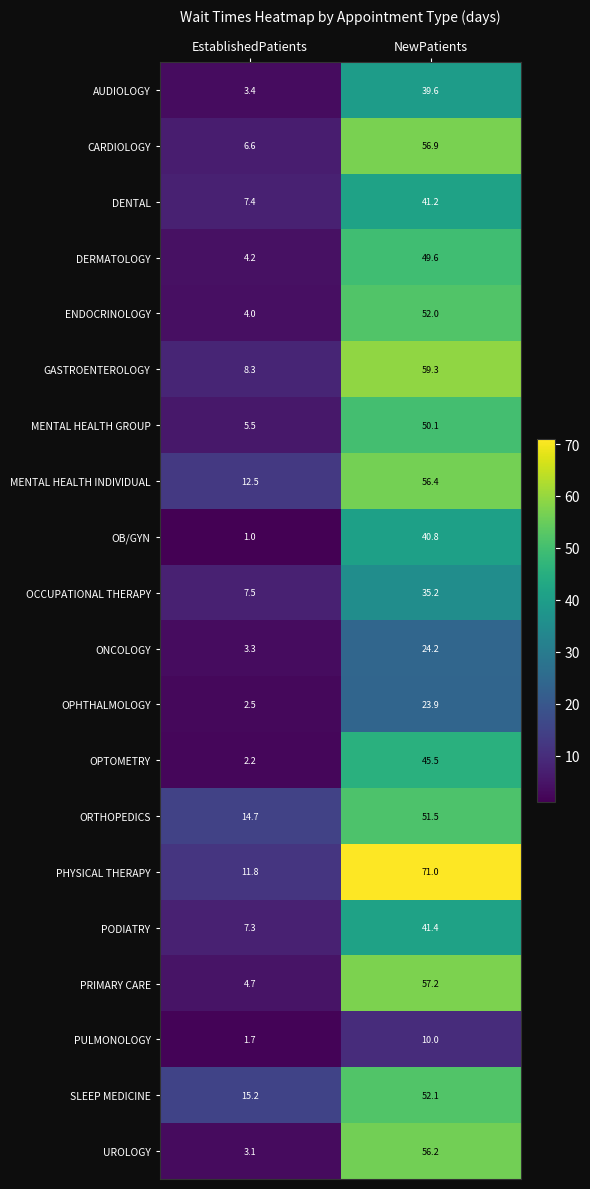

Between EstablishedPatients and NewPatients, which series saw the biggest shift?

PHYSICAL THERAPY